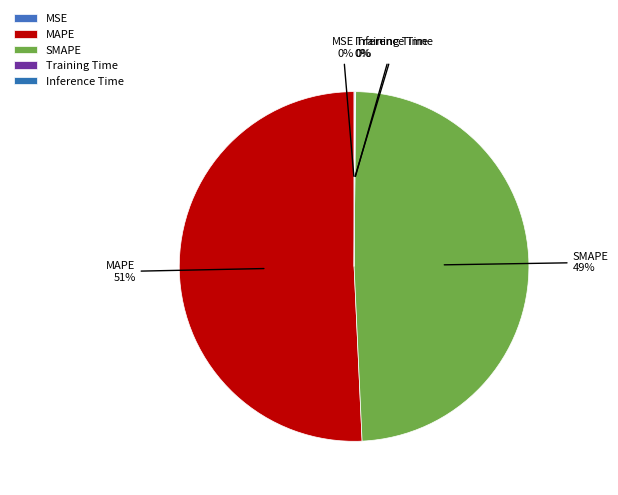

Does SMAPE represent more than half of the total?

No